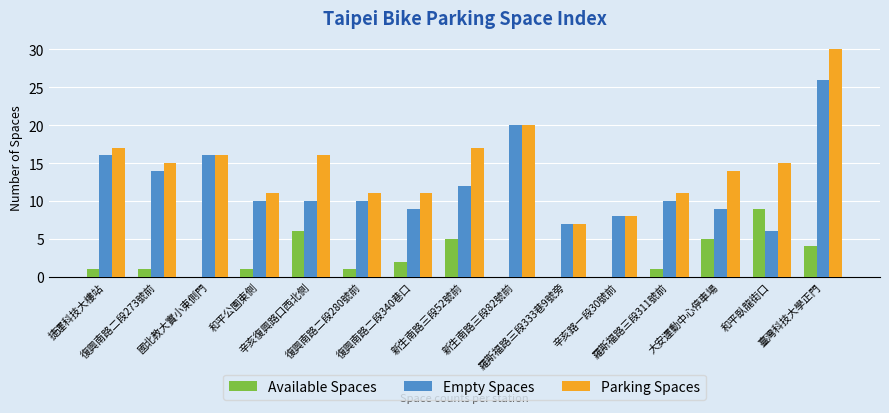

Reading right to left, extract all data points from this chart.

Available Spaces: 臺灣科技大學正門=4	和平臥龍街口=9	大安運動中心停車場=5	羅斯福路三段311號前=1	辛亥路一段30號前=0	羅斯福路三段333巷9號旁=0	新生南路三段82號前=0	新生南路三段52號前=5	復興南路二段340巷口=2	復興南路二段280號前=1	辛亥復興路口西北側=6	和平公園東側=1	國北教大實小東側門=0	復興南路二段273號前=1	捷運科技大樓站=1
Empty Spaces: 臺灣科技大學正門=26	和平臥龍街口=6	大安運動中心停車場=9	羅斯福路三段311號前=10	辛亥路一段30號前=8	羅斯福路三段333巷9號旁=7	新生南路三段82號前=20	新生南路三段52號前=12	復興南路二段340巷口=9	復興南路二段280號前=10	辛亥復興路口西北側=10	和平公園東側=10	國北教大實小東側門=16	復興南路二段273號前=14	捷運科技大樓站=16
Parking Spaces: 臺灣科技大學正門=30	和平臥龍街口=15	大安運動中心停車場=14	羅斯福路三段311號前=11	辛亥路一段30號前=8	羅斯福路三段333巷9號旁=7	新生南路三段82號前=20	新生南路三段52號前=17	復興南路二段340巷口=11	復興南路二段280號前=11	辛亥復興路口西北側=16	和平公園東側=11	國北教大實小東側門=16	復興南路二段273號前=15	捷運科技大樓站=17